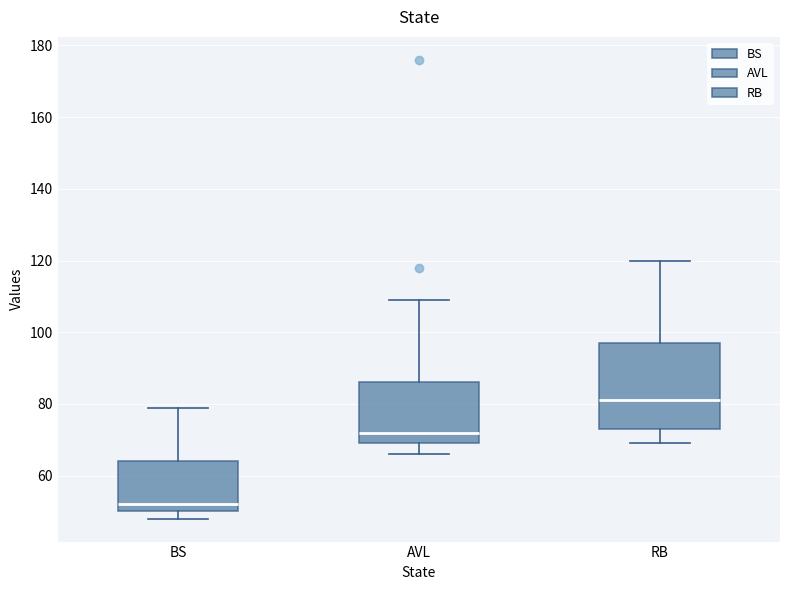

Which box is the tallest, from its lower edge to its upper edge?

RB